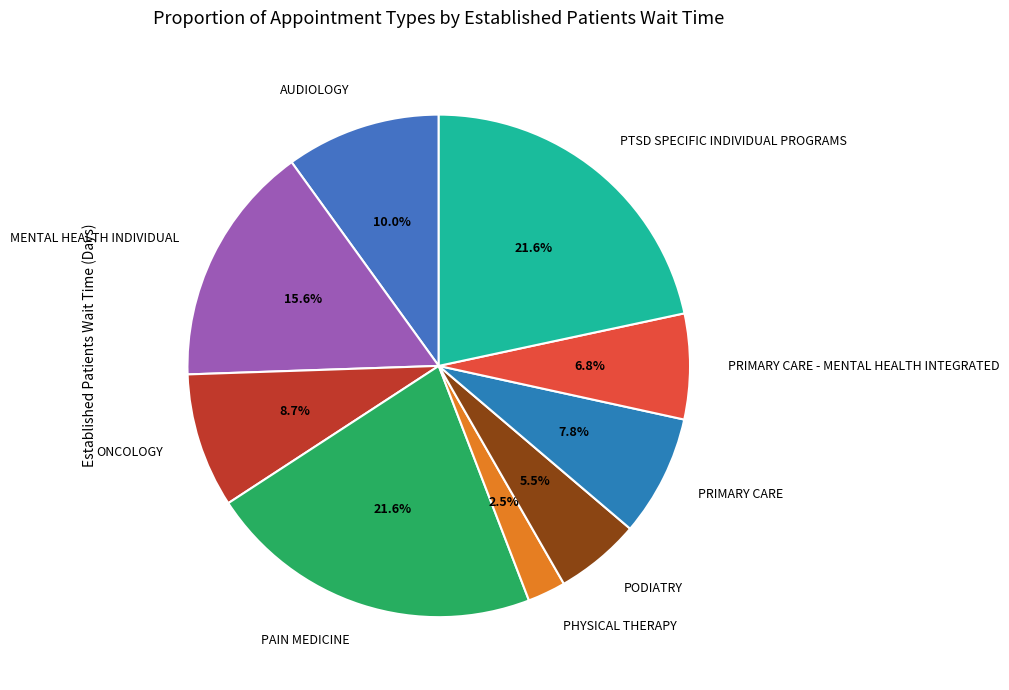

How many segments does this pie chart have?

9